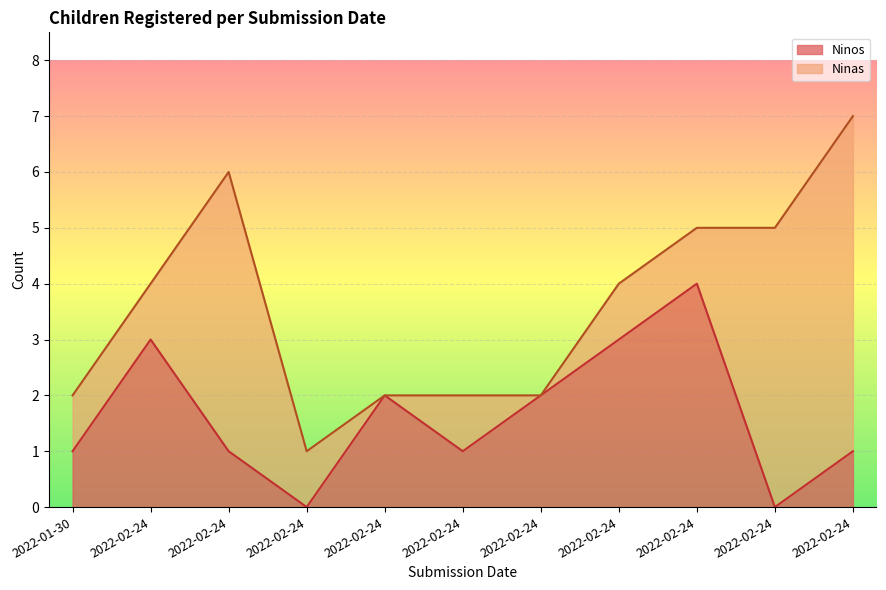

Which category has the highest value across all series?

2022-02-24